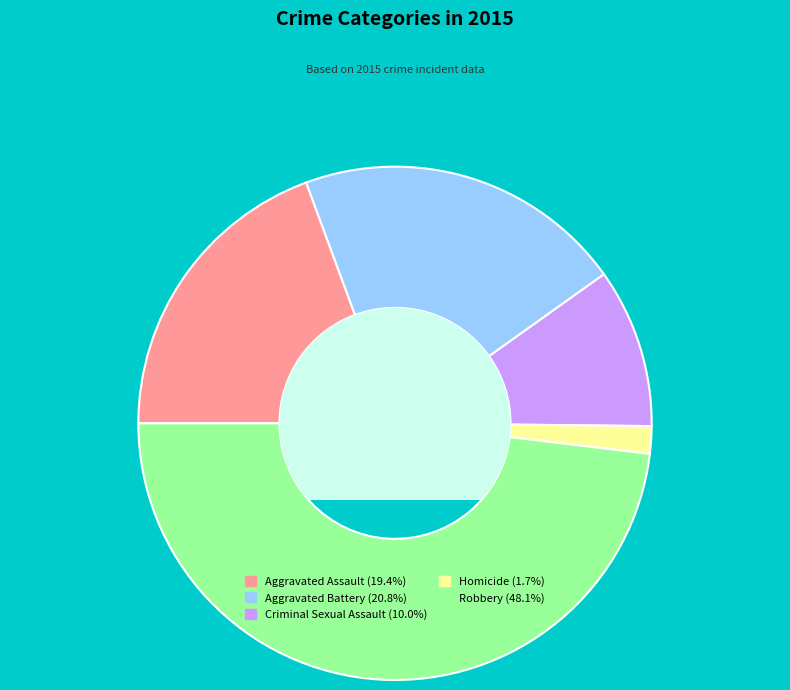

Which slice is the smallest?

Homicide